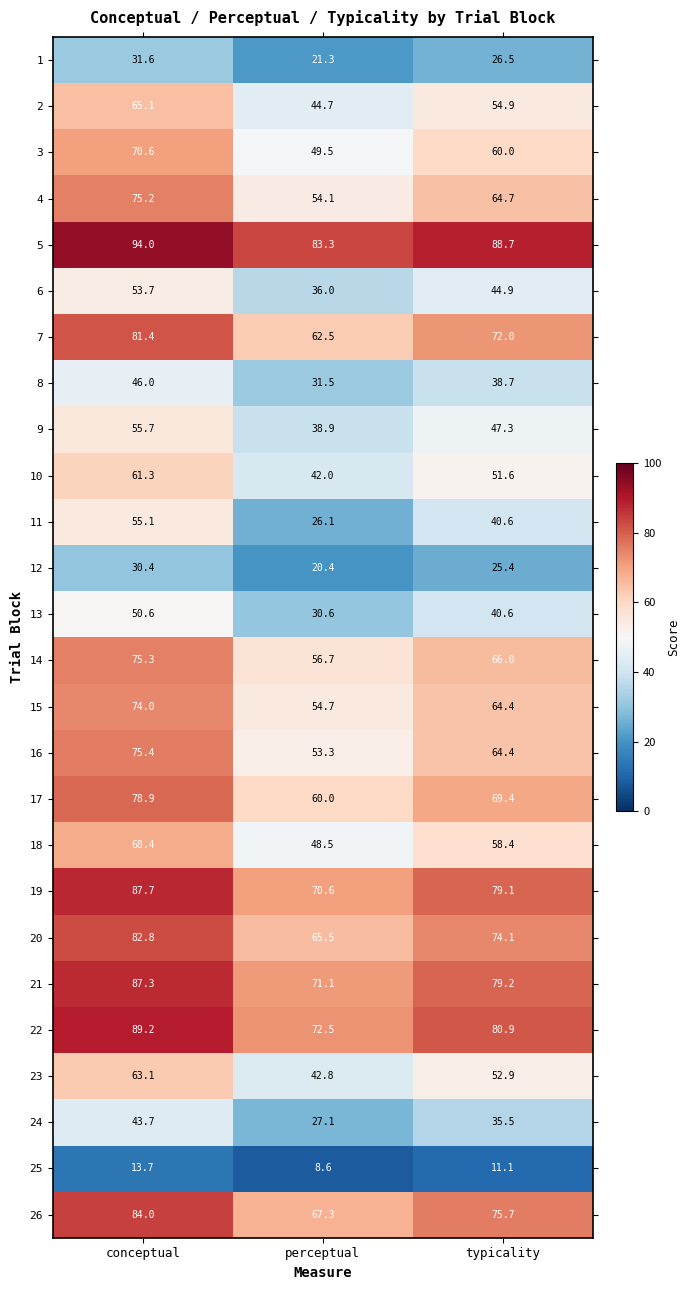

Which label corresponds to the smallest value in the chart?

perceptual